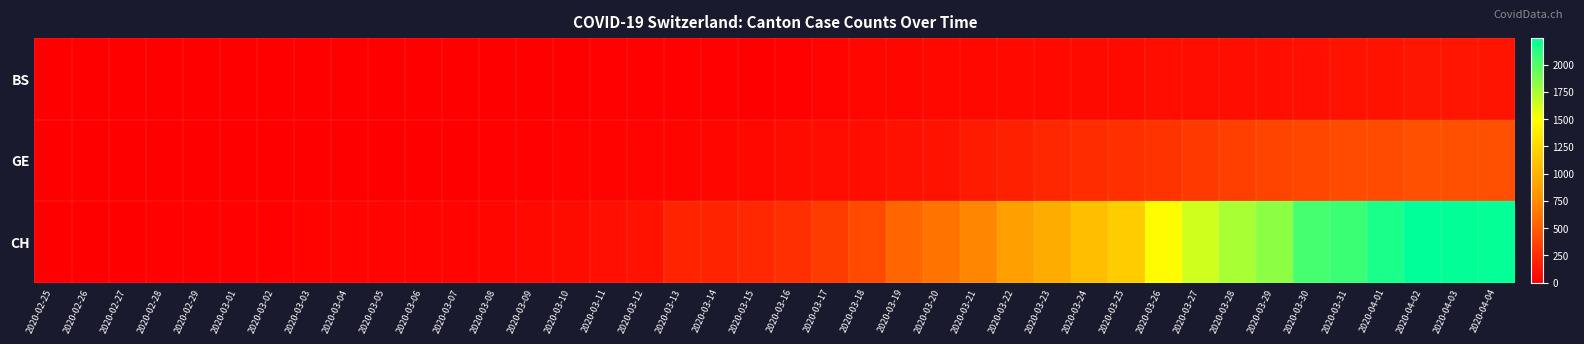

Reading left to right, transcribe all the data shown in this chart.

BS: 2020-02-25=0	2020-02-26=0	2020-02-27=0	2020-02-28=0	2020-02-29=0	2020-03-01=0	2020-03-02=0	2020-03-03=0	2020-03-04=0	2020-03-05=1	2020-03-06=1	2020-03-07=1	2020-03-08=1	2020-03-09=1	2020-03-10=1	2020-03-11=13	2020-03-12=13	2020-03-13=13	2020-03-14=13	2020-03-15=0	2020-03-16=13	2020-03-17=30	2020-03-18=40	2020-03-19=40	2020-03-20=45	2020-03-21=46	2020-03-22=50	2020-03-23=56	2020-03-24=58	2020-03-25=58	2020-03-26=74	2020-03-27=76	2020-03-28=79	2020-03-29=87	2020-03-30=90	2020-03-31=105	2020-04-01=108	2020-04-02=119	2020-04-03=115	2020-04-04=112
GE: 2020-02-25=0	2020-02-26=1	2020-02-27=1	2020-02-28=2	2020-02-29=3	2020-03-01=3	2020-03-02=3	2020-03-03=4	2020-03-04=4	2020-03-05=5	2020-03-06=7	2020-03-07=7	2020-03-08=9	2020-03-09=13	2020-03-10=18	2020-03-11=20	2020-03-12=23	2020-03-13=33	2020-03-14=43	2020-03-15=46	2020-03-16=66	2020-03-17=75	2020-03-18=78	2020-03-19=92	2020-03-20=109	2020-03-21=145	2020-03-22=179	2020-03-23=214	2020-03-24=238	2020-03-25=258	2020-03-26=272	2020-03-27=313	2020-03-28=339	2020-03-29=365	2020-03-30=382	2020-03-31=405	2020-04-01=406	2020-04-02=424	2020-04-03=424	2020-04-04=421
CH: 2020-02-25=0	2020-02-26=1	2020-02-27=1	2020-02-28=9	2020-02-29=10	2020-03-01=11	2020-03-02=14	2020-03-03=18	2020-03-04=26	2020-03-05=28	2020-03-06=29	2020-03-07=30	2020-03-08=39	2020-03-09=55	2020-03-10=68	2020-03-11=89	2020-03-12=99	2020-03-13=191	2020-03-14=193	2020-03-15=219	2020-03-16=257	2020-03-17=320	2020-03-18=402	2020-03-19=546	2020-03-20=622	2020-03-21=716	2020-03-22=872	2020-03-23=956	2020-03-24=1076	2020-03-25=1164	2020-03-26=1479	2020-03-27=1637	2020-03-28=1751	2020-03-29=1830	2020-03-30=2037	2020-03-31=2072	2020-04-01=2166	2020-04-02=2243	2020-04-03=2234	2020-04-04=2227